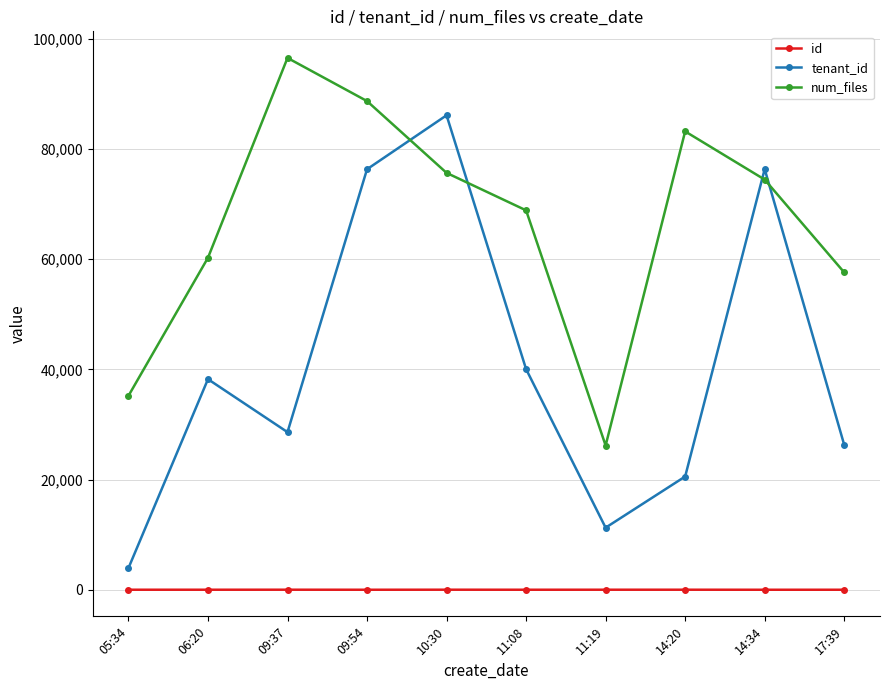

What is the greatest value displayed?

96517